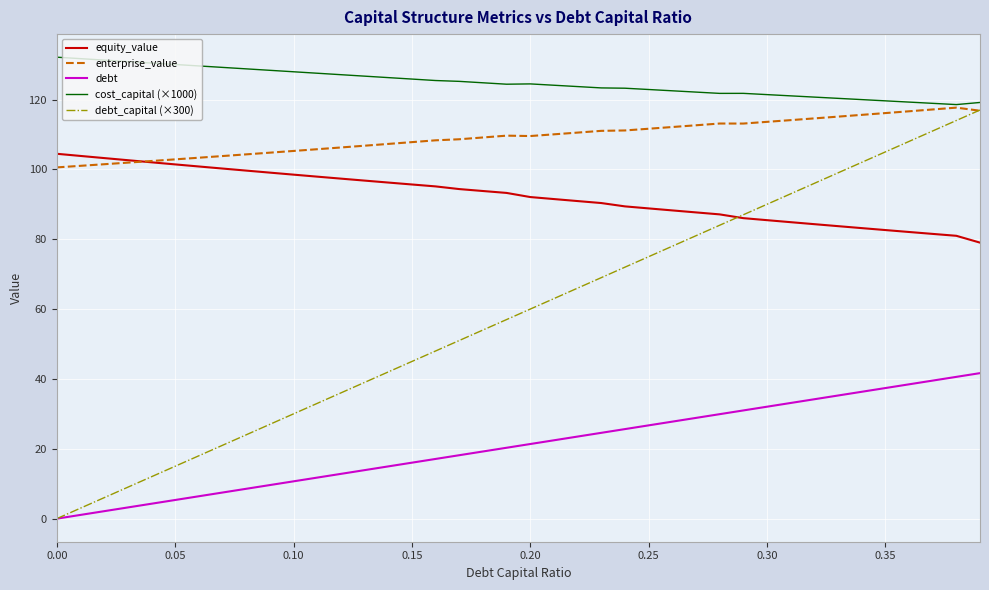

Which series has the largest total across all categories?

cost_capital (×1000)